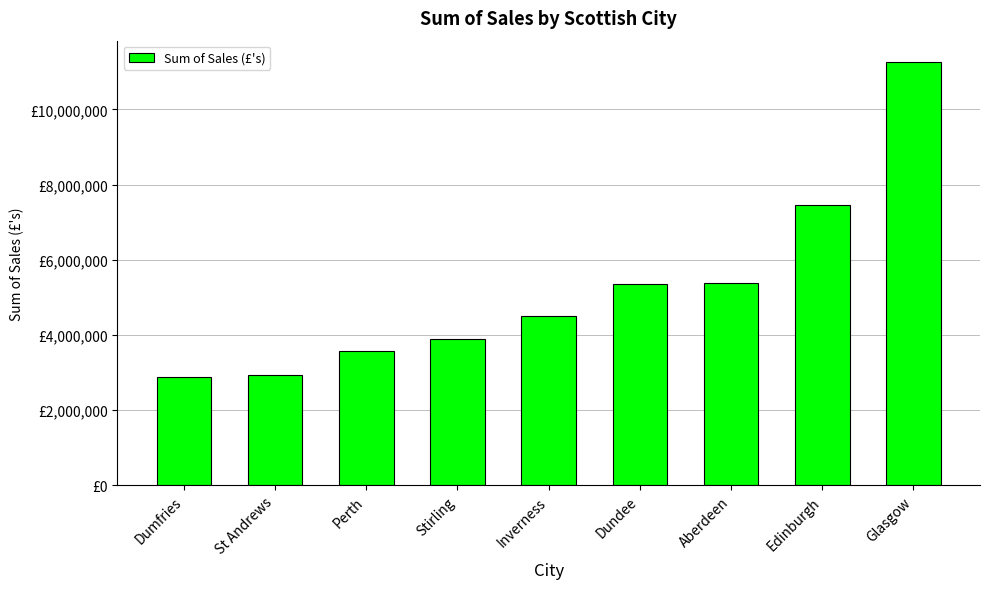

Are the bars horizontal?

No